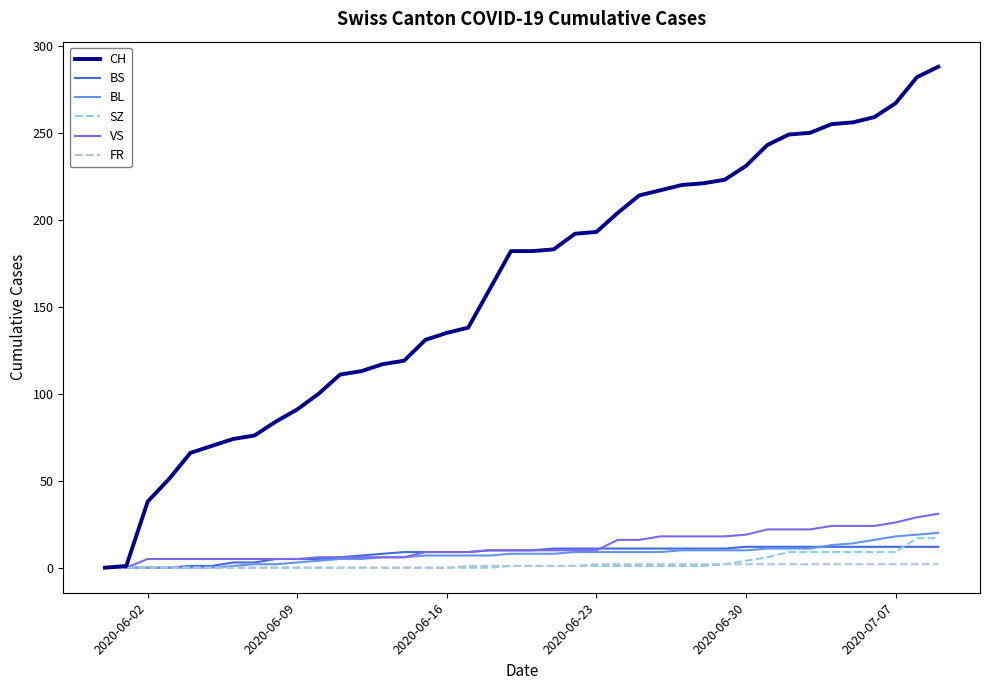

What is the greatest value displayed?

288